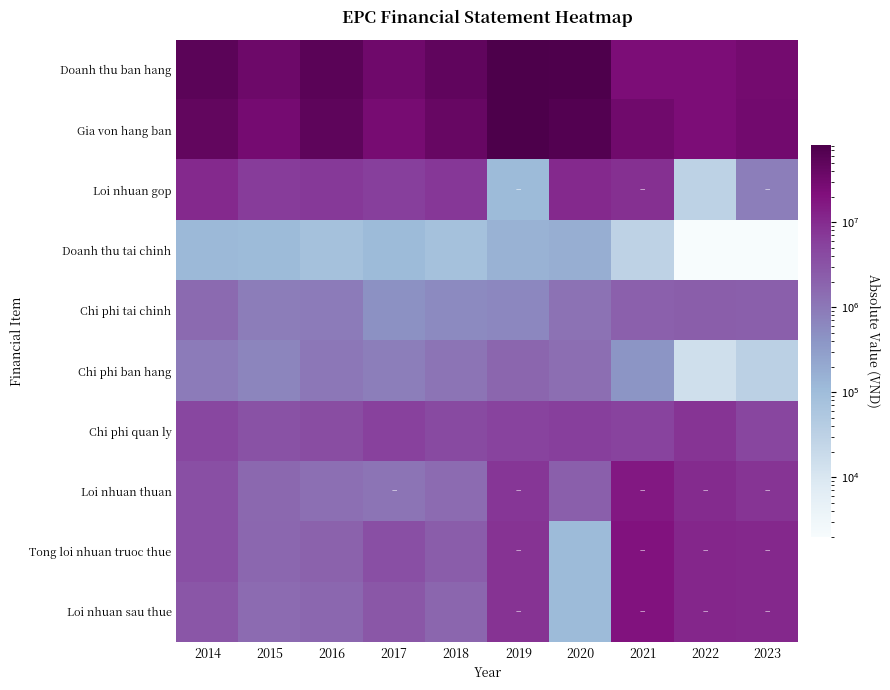

Which series has the largest total across all categories?

Doanh thu ban hang